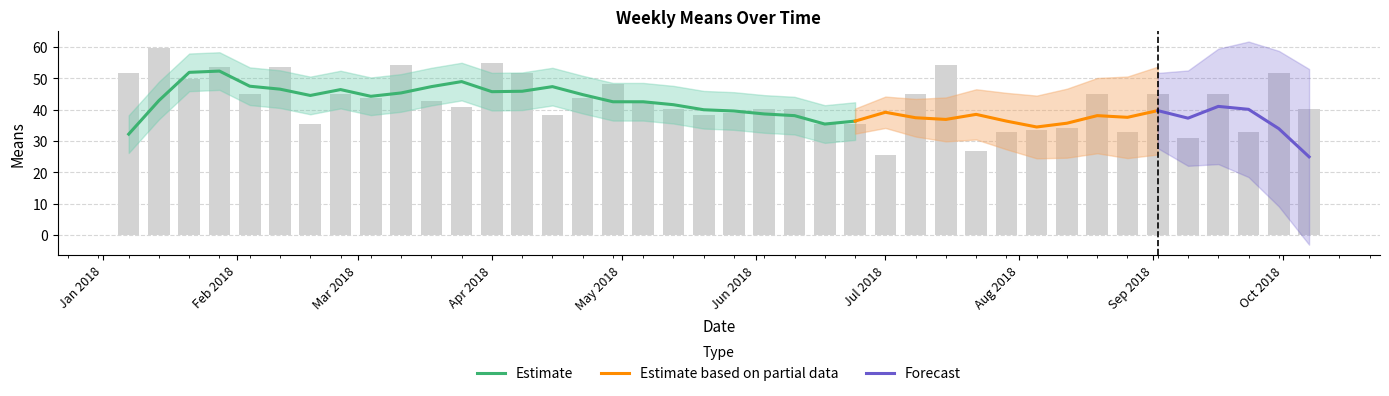

List the labels in order of value, smallest first.

2018-07-01, 2018-07-22, 2018-09-09, 2018-07-29, 2018-08-26, 2018-09-23, 2018-08-05, 2018-08-12, 2018-02-18, 2018-06-17, 2018-06-24, 2018-04-15, 2018-05-20, 2018-05-27, 2018-05-13, 2018-06-03, 2018-06-10, 2018-10-07, 2018-03-25, 2018-05-06, 2018-03-18, 2018-03-04, 2018-04-22, 2018-02-04, 2018-02-25, 2018-07-08, 2018-08-19, 2018-09-02, 2018-09-16, 2018-04-29, 2018-01-21, 2018-01-07, 2018-04-08, 2018-09-30, 2018-01-28, 2018-02-11, 2018-03-11, 2018-07-15, 2018-04-01, 2018-01-14